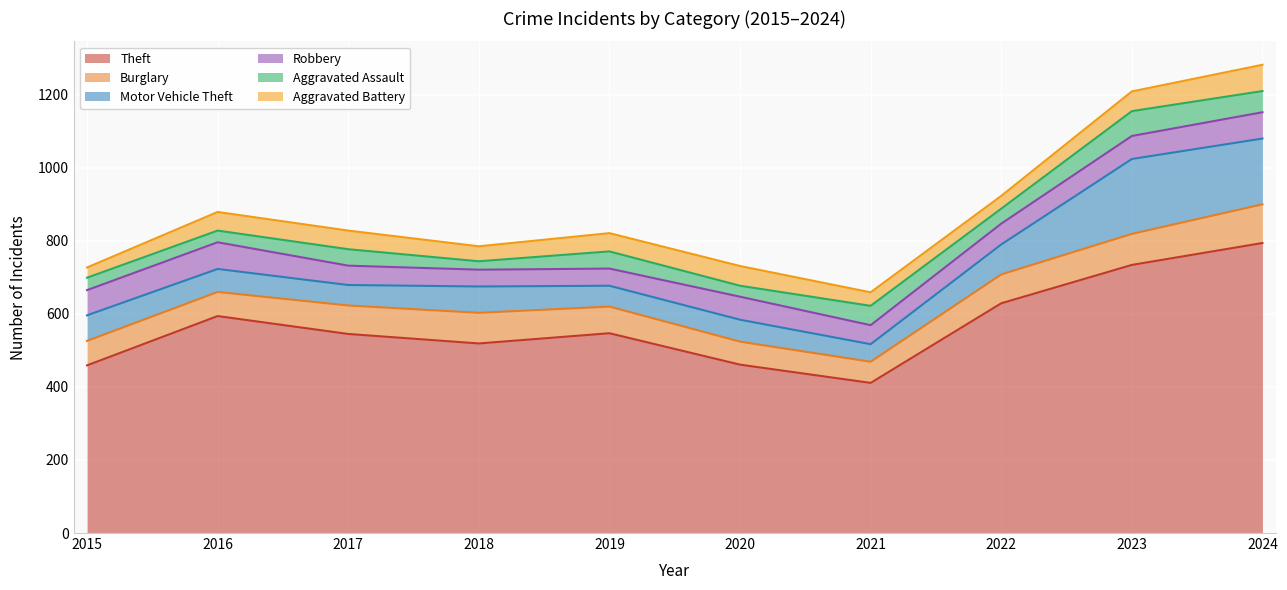

What is the total value across all series at 2016?

879